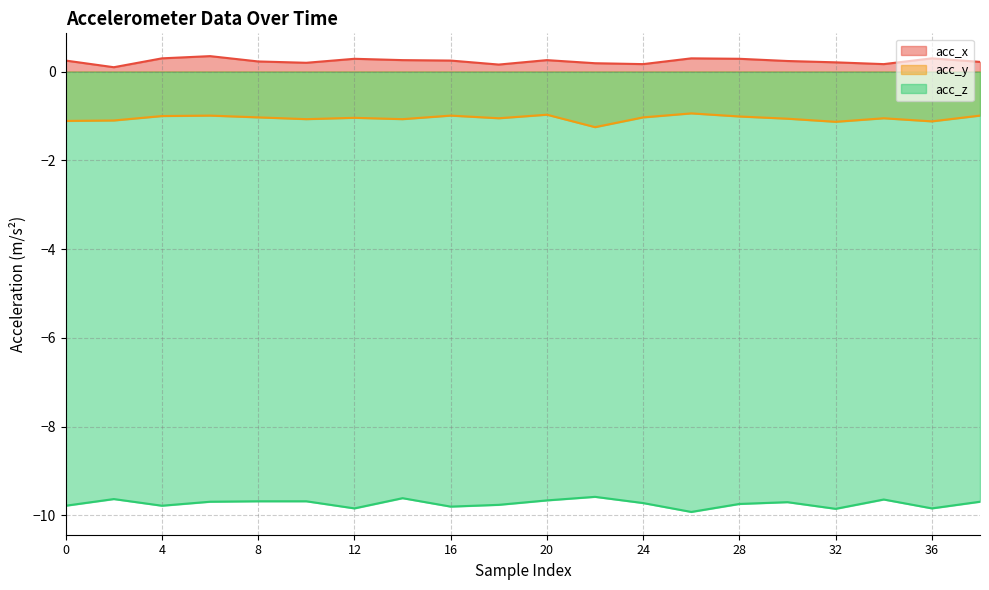

Reading left to right, what are all the values shown in this chart?

acc_x: 0.2	0.1	0.3	0.3	0.2	0.2	0.3	0.3	0.2	0.2	0.3	0.2	0.2	0.3	0.3	0.2	0.2	0.2	0.3	0.2
acc_y: -1.1	-1.1	-1.0	-1.0	-1.0	-1.1	-1.0	-1.1	-1.0	-1.1	-1.0	-1.2	-1.0	-0.9	-1.0	-1.1	-1.1	-1.1	-1.1	-1.0
acc_z: -9.8	-9.6	-9.8	-9.7	-9.7	-9.7	-9.8	-9.6	-9.8	-9.8	-9.7	-9.6	-9.7	-9.9	-9.7	-9.7	-9.8	-9.6	-9.8	-9.7